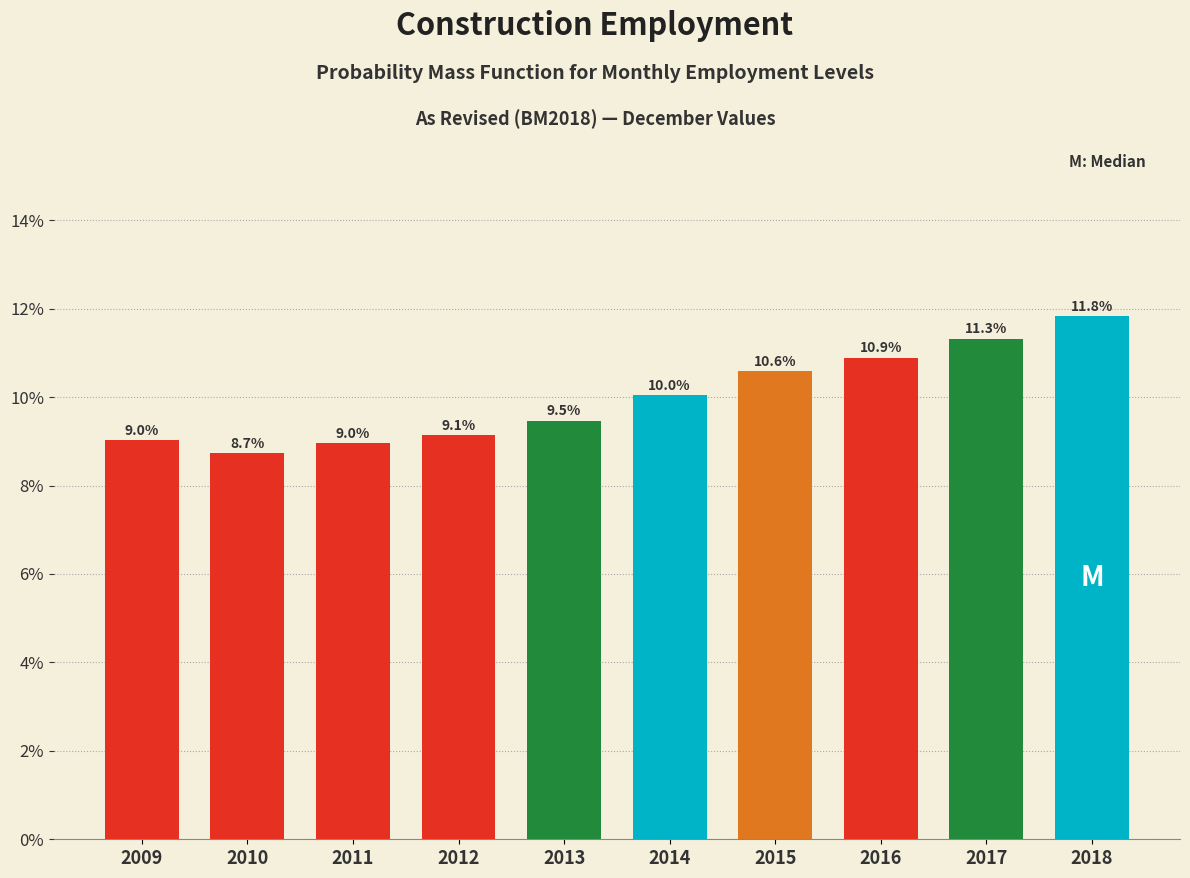

Reading right to left, transcribe all the data shown in this chart.

11.8	11.3	10.9	10.6	10.0	9.5	9.1	9.0	8.7	9.0